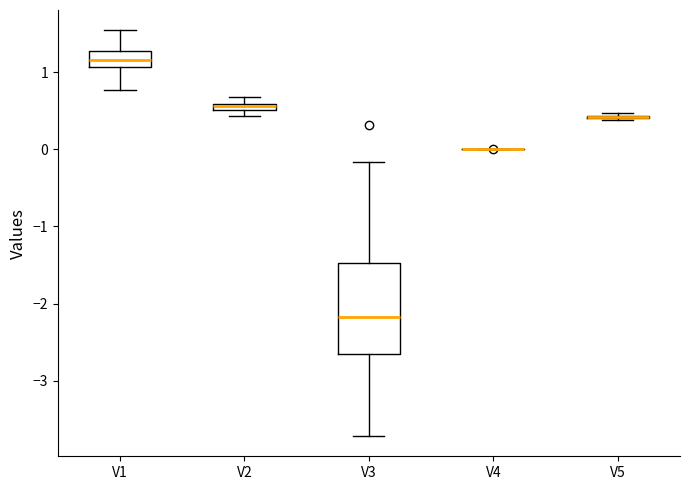

Comparing the boxes themselves (not the whiskers), which one is the tallest?

V3